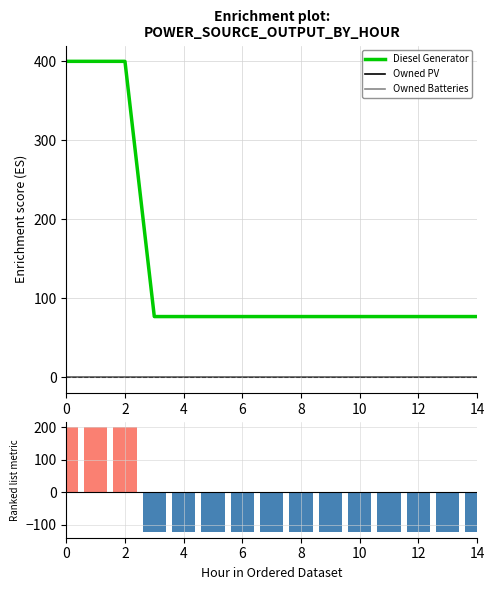

What is the label of the 13th bar from the left?

12